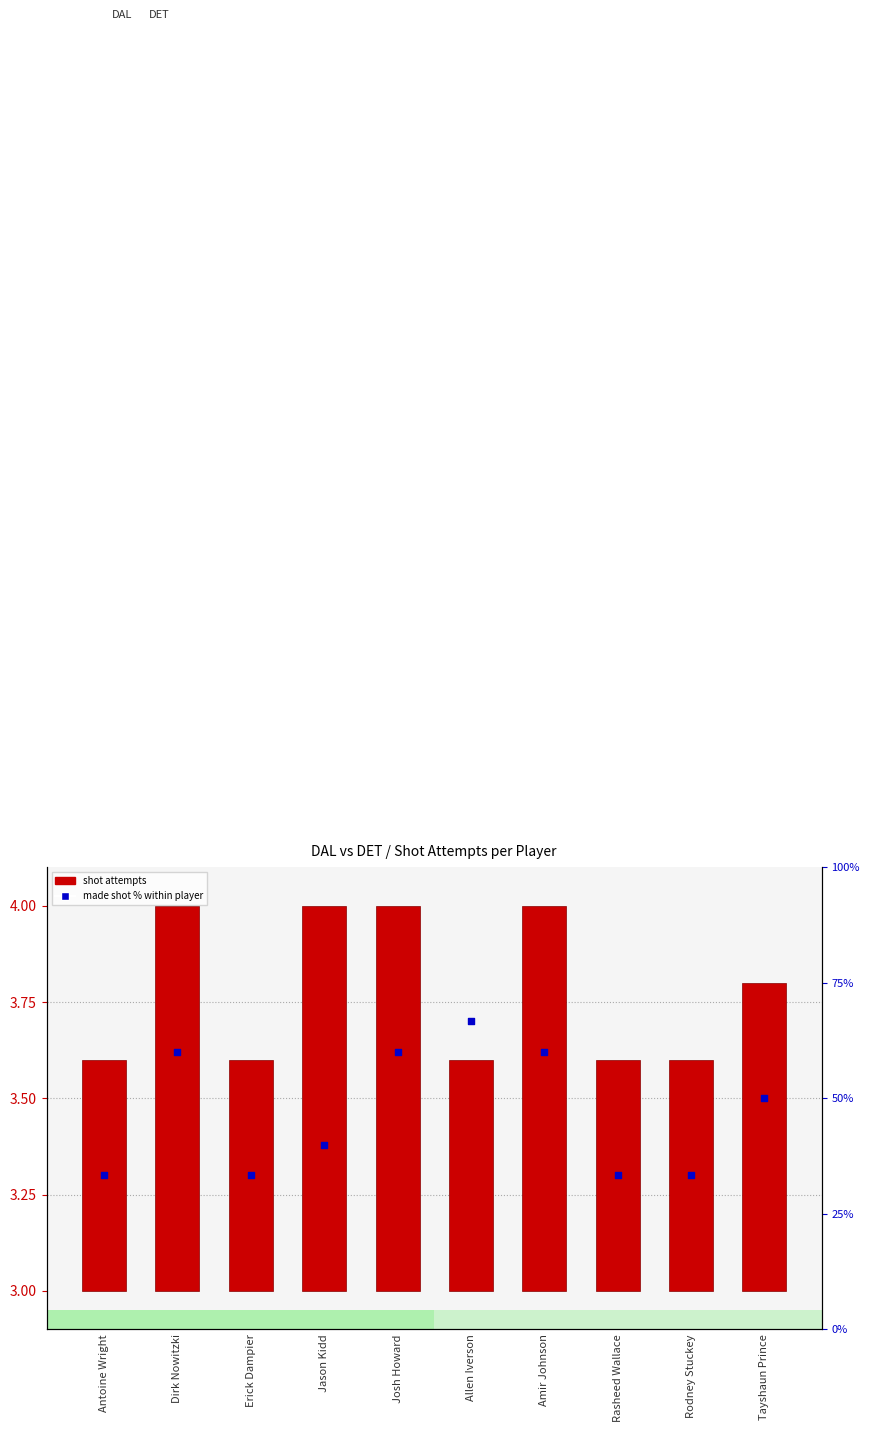

Between Amir Johnson and Tayshaun Prince, which is larger?

Amir Johnson